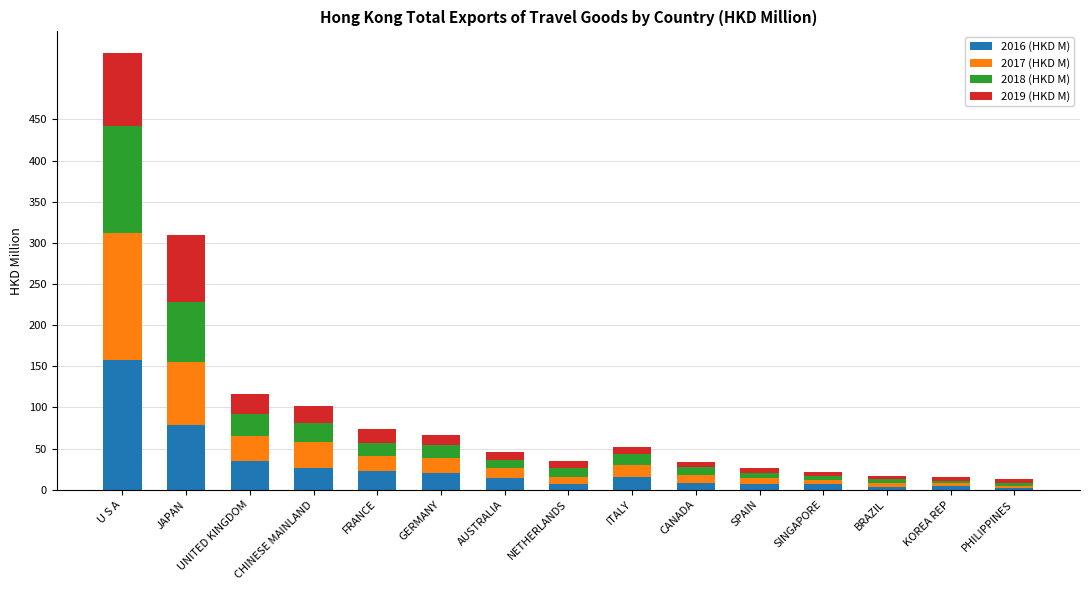

What is the sum of all 2016 (HKD M) values?

411.0